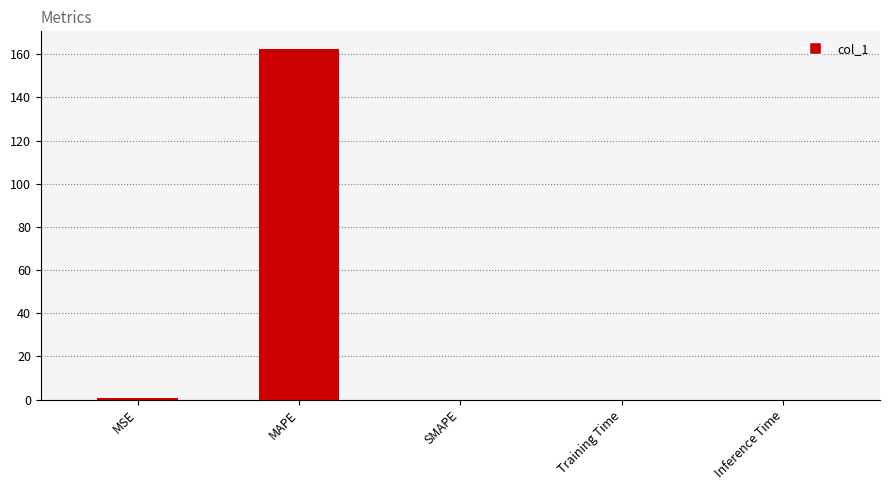

How many distinct data groups are displayed?

1